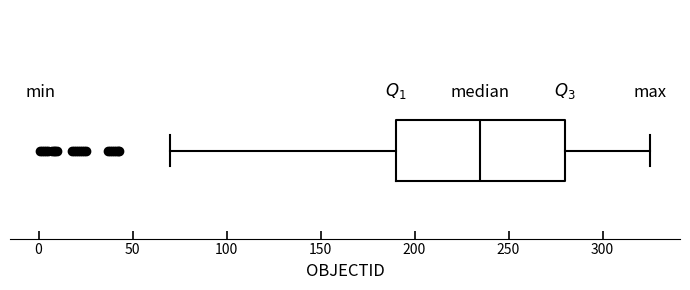

Transcribe this box plot: give where the median line is, the range the box spans, and where the two whiskers end, as read against the x-axis. The values are not printed on the chart, so give them approximately, as read against the axis.

median 235, box 190 to 280, whiskers 70 to 325